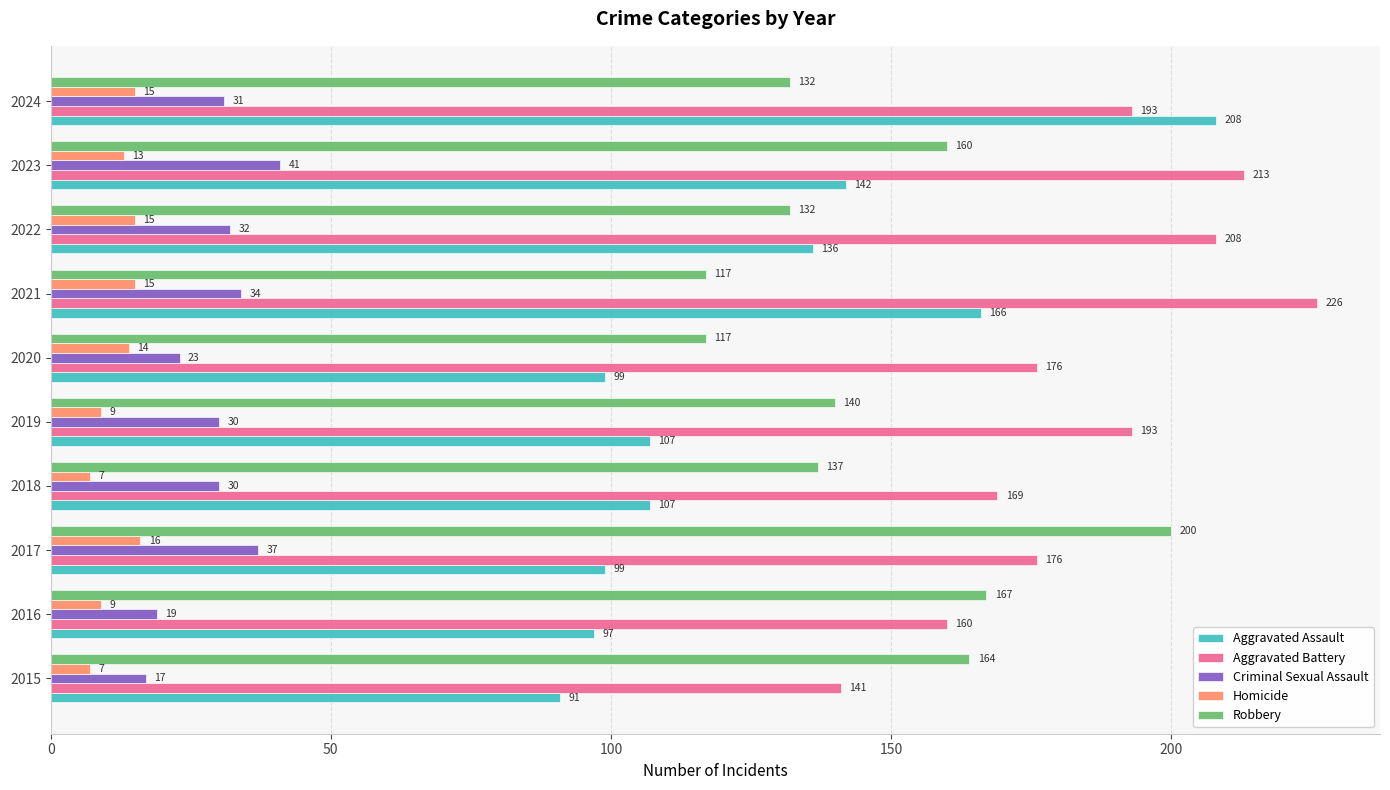

Which series has the largest total across all categories?

Aggravated Battery